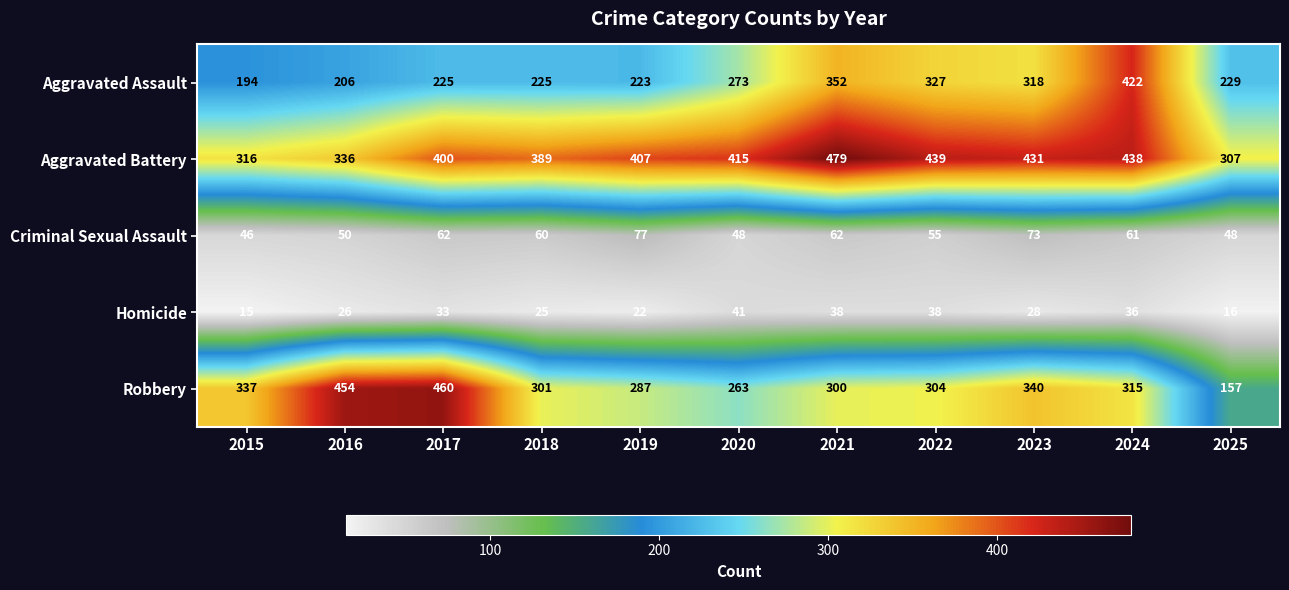

Where is Robbery nearest to the value 308?

2022